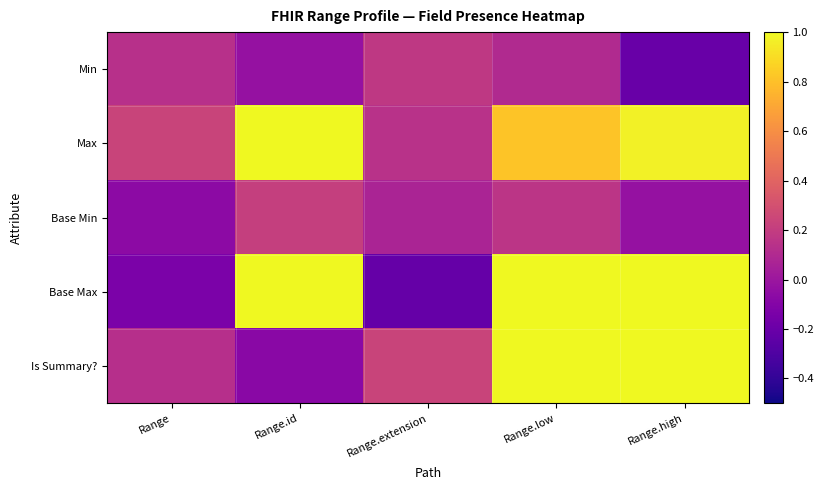

Reading left to right, extract all data points from this chart.

Min: Range=0.1	Range.id=-0.0	Range.extension=0.2	Range.low=0.1	Range.high=-0.2
Max: Range=0.2	Range.id=1.0	Range.extension=0.1	Range.low=0.8	Range.high=1.0
Base Min: Range=-0.1	Range.id=0.2	Range.extension=0.1	Range.low=0.2	Range.high=-0.0
Base Max: Range=-0.1	Range.id=1.0	Range.extension=-0.2	Range.low=1.0	Range.high=1.0
Is Summary?: Range=0.1	Range.id=-0.1	Range.extension=0.2	Range.low=1.0	Range.high=1.0